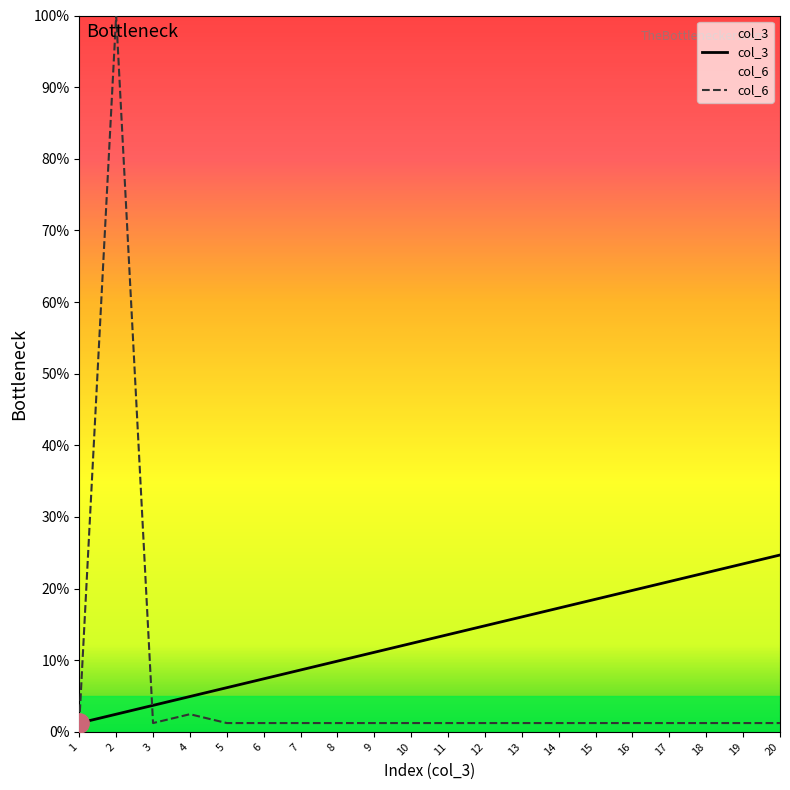

What is the spread (max minus min) of values at 14?

16.0